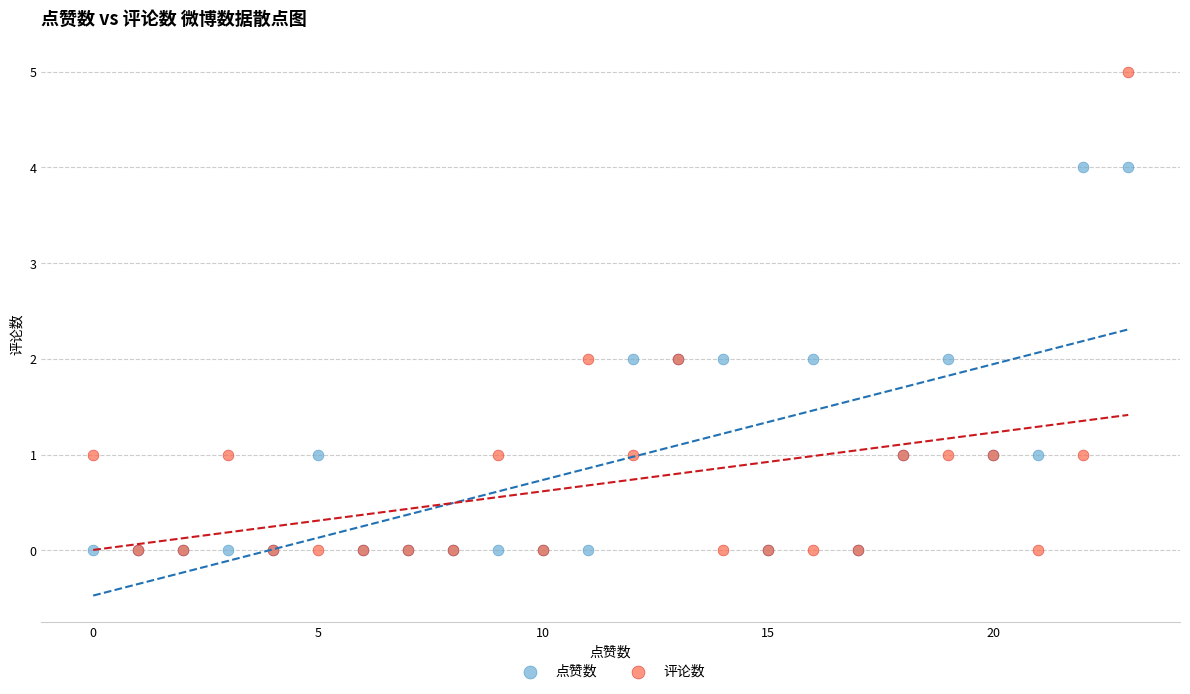

What are all the series names shown in the legend?

点赞数, 评论数